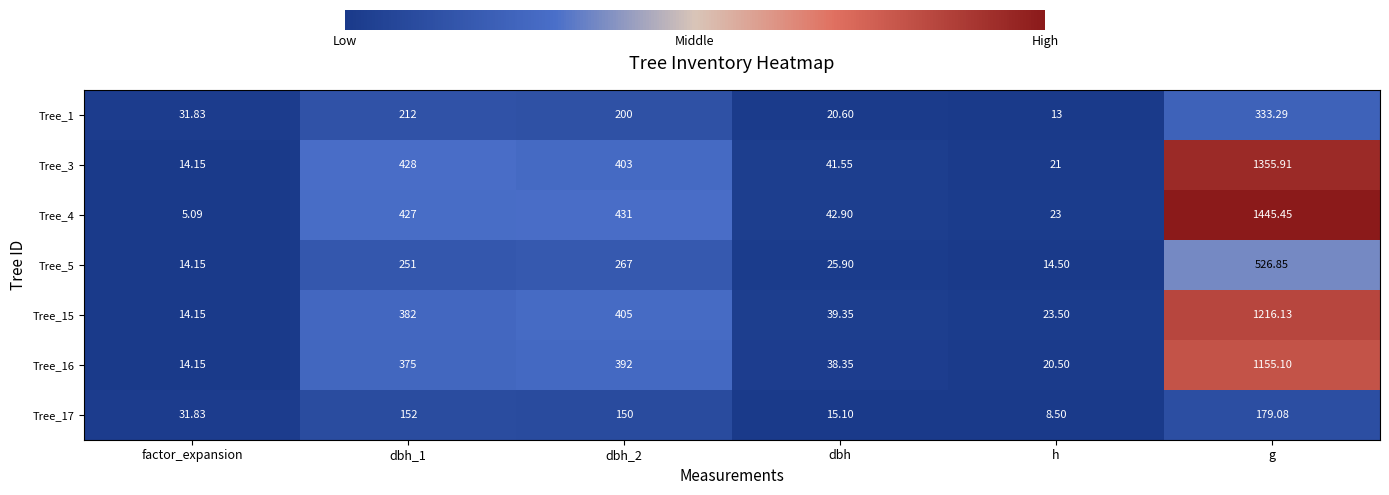

Between factor_expansion and h, which series saw the biggest shift?

Tree_17